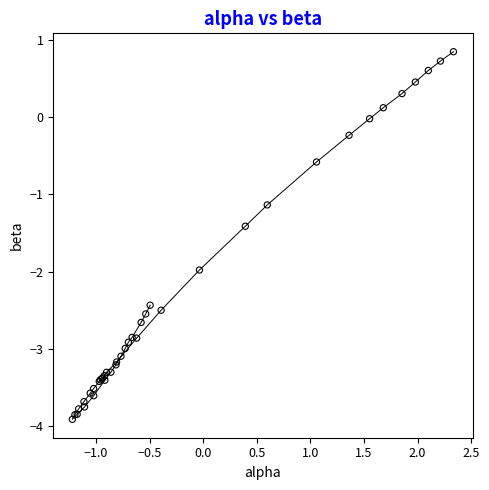

What Y value in the scatter plot is closest to -1?

-1.1